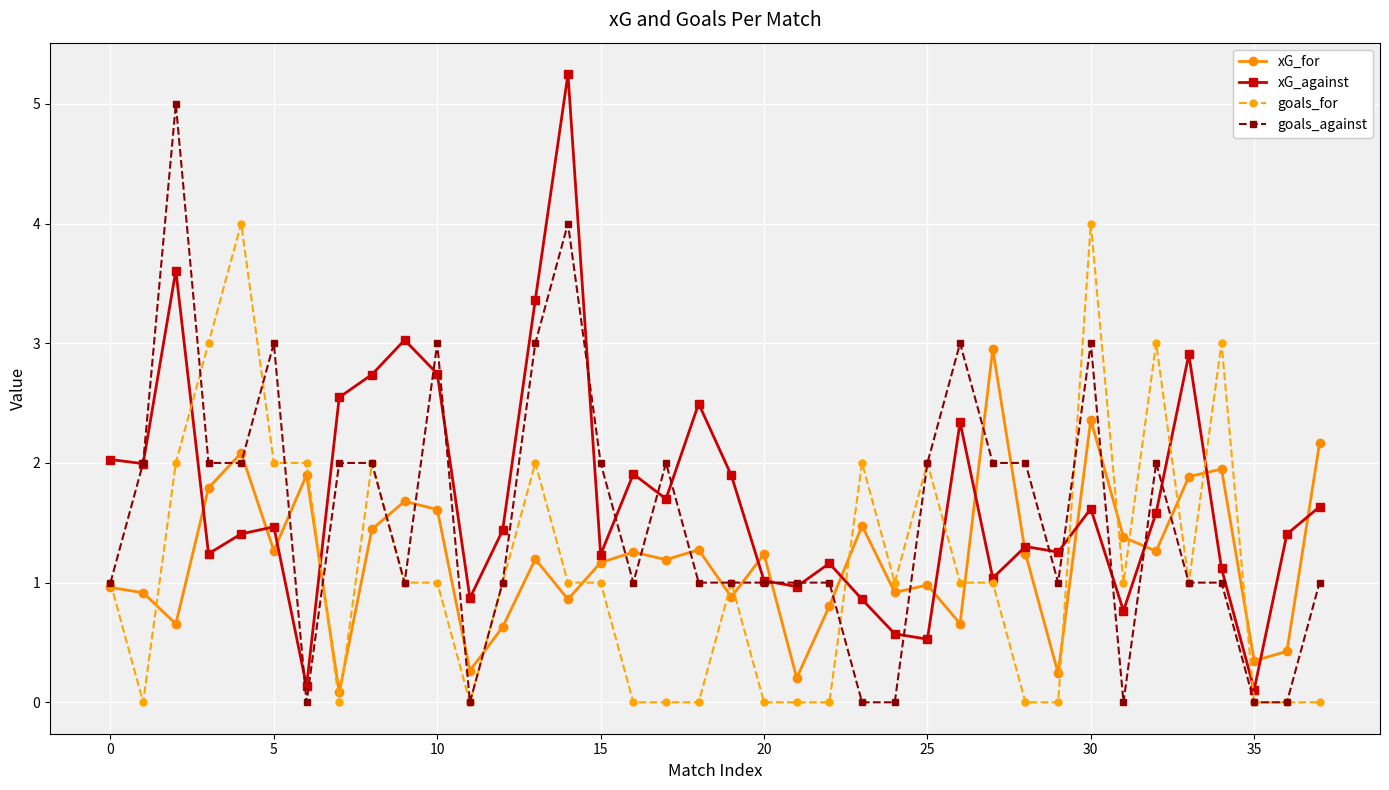

What is the maximum value for xG_for?

3.0